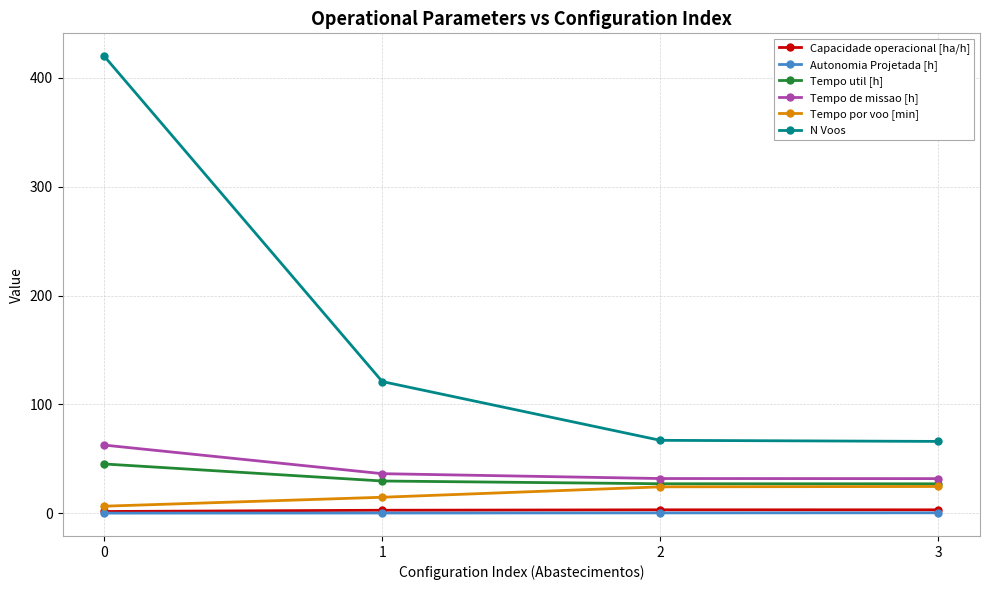

Which series changed the most between 0 and 2?

N Voos